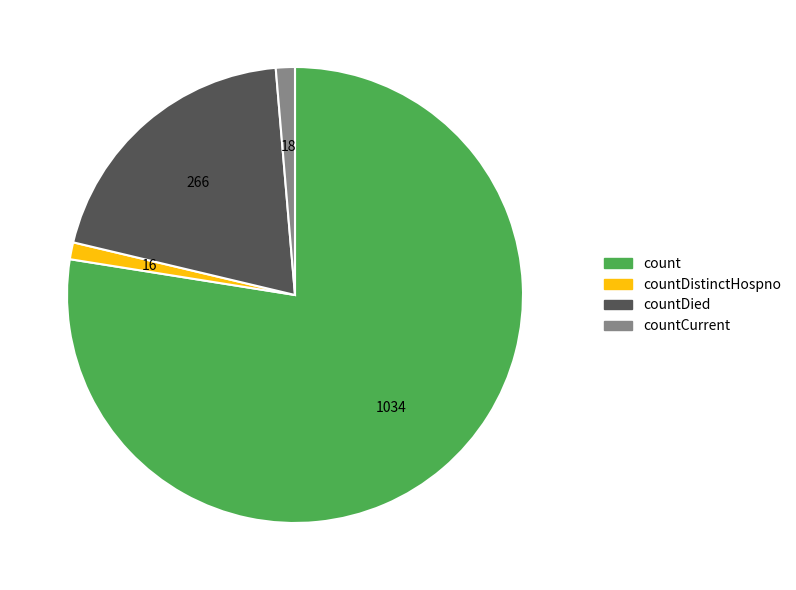

Is there a majority slice in this chart?

Yes